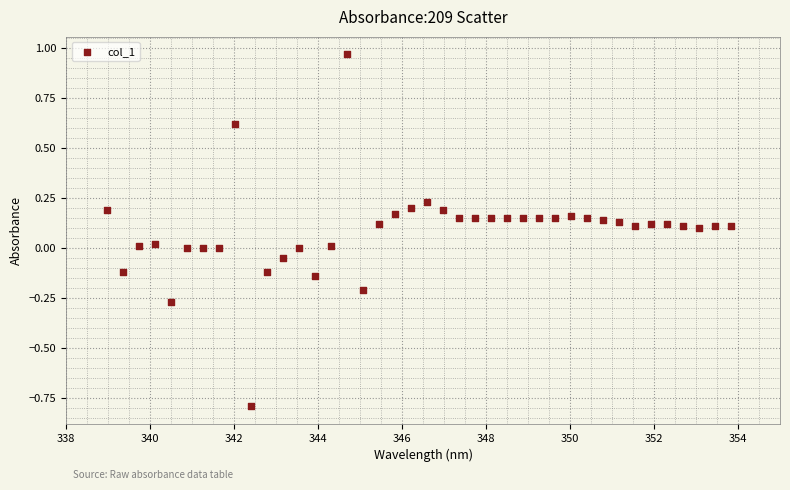

What is the range of Y values (max minus min)?

1.8